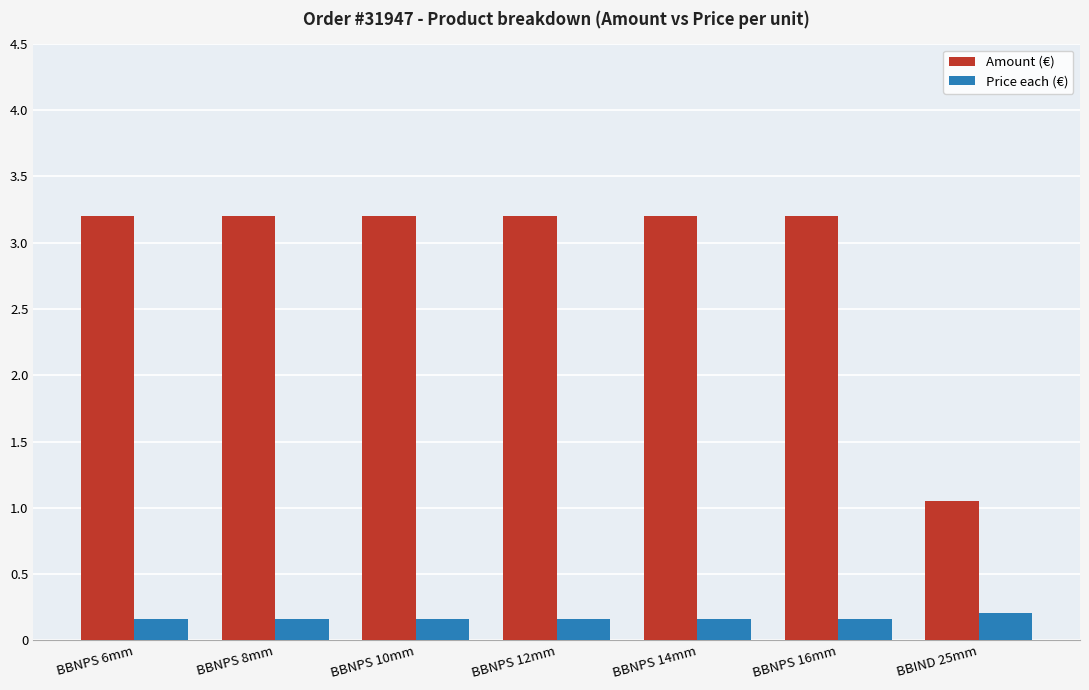

Is it true that Price each (€) equals 0.2 at BBNPS 8mm?

True